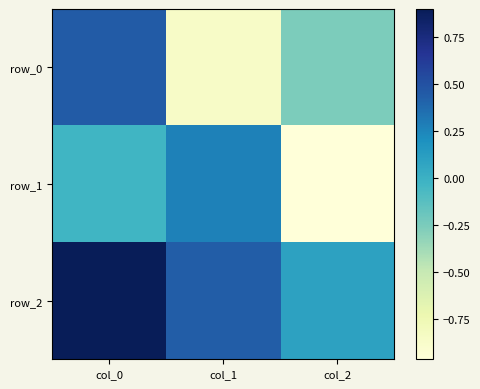

At which category is the sum across all series the highest?

col_0